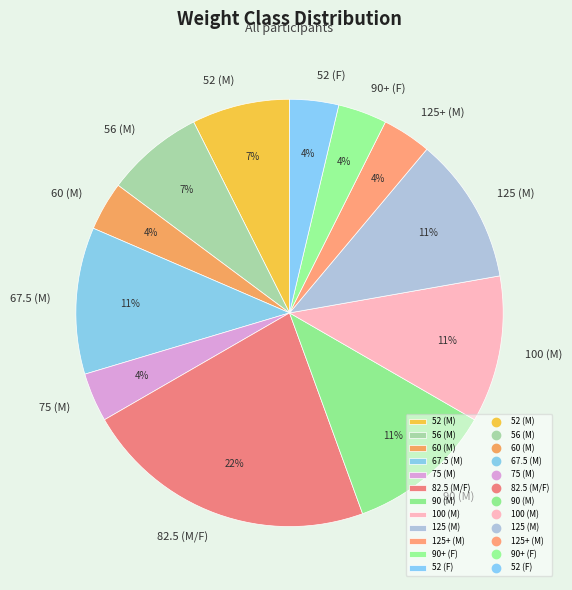

Do 60 (M) and 90 (M) together represent more than half of the pie?

No